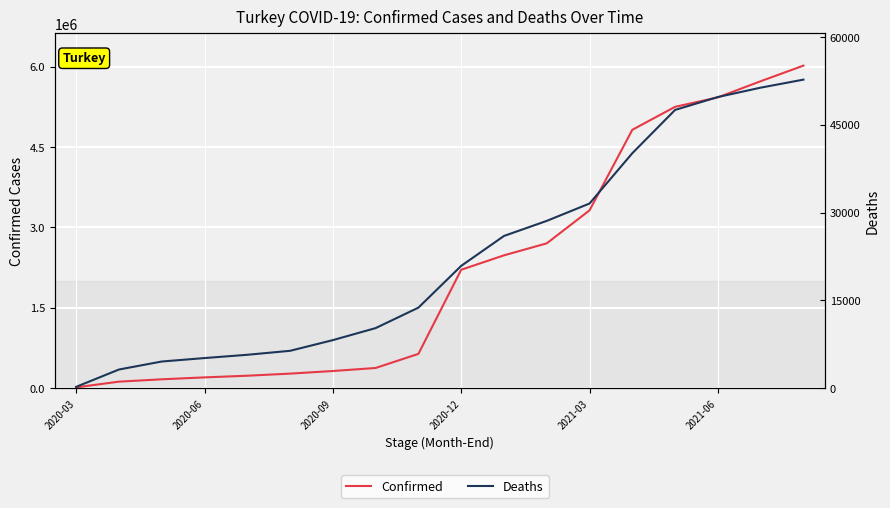

True or false: Confirmed has more than 2 interior local peaks.

False